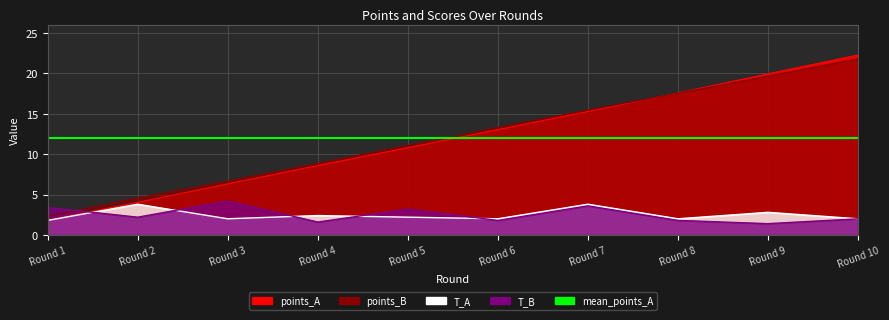

The value of T_A at Round 5 is 3.7. True or false?

False